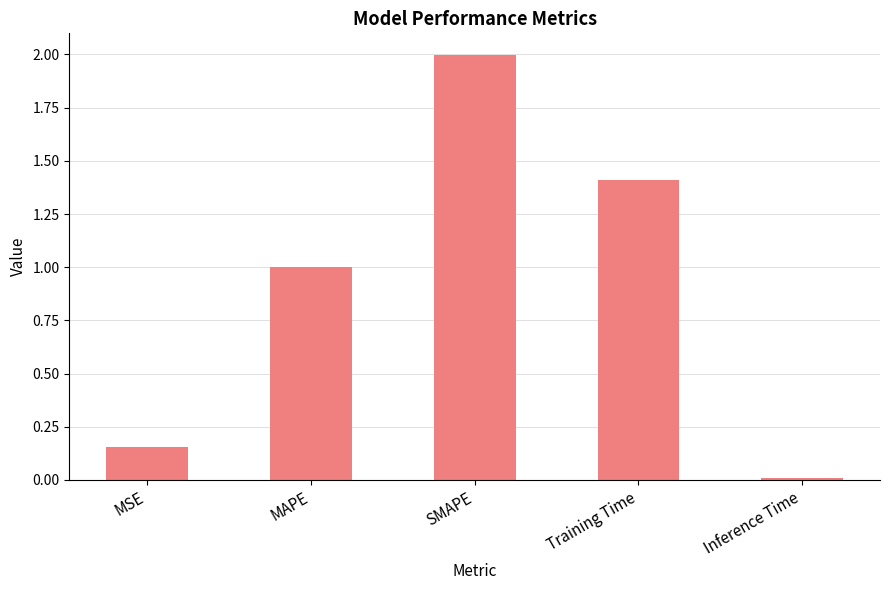

Is it true that the value at Training Time is 2.4?

False